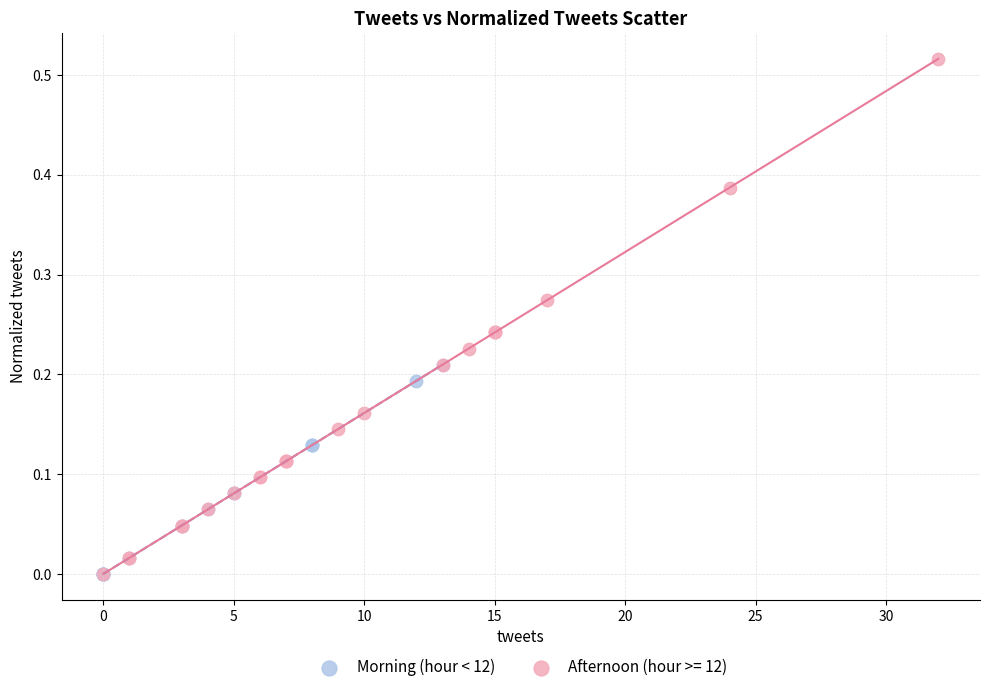

Which series has the largest Y range (max minus min)?

Afternoon (hour >= 12)